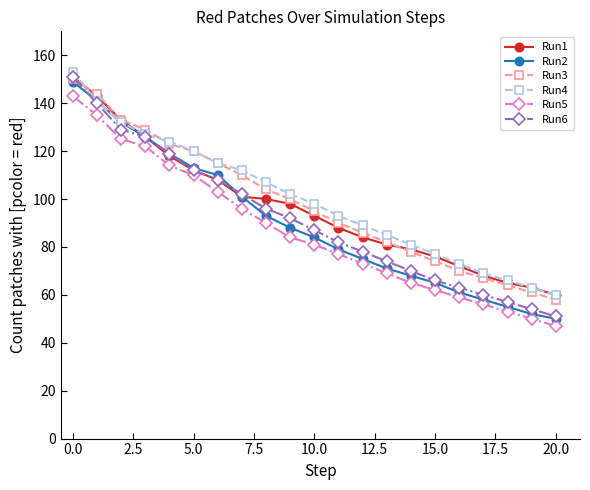

How many lines are shown in the chart?

6